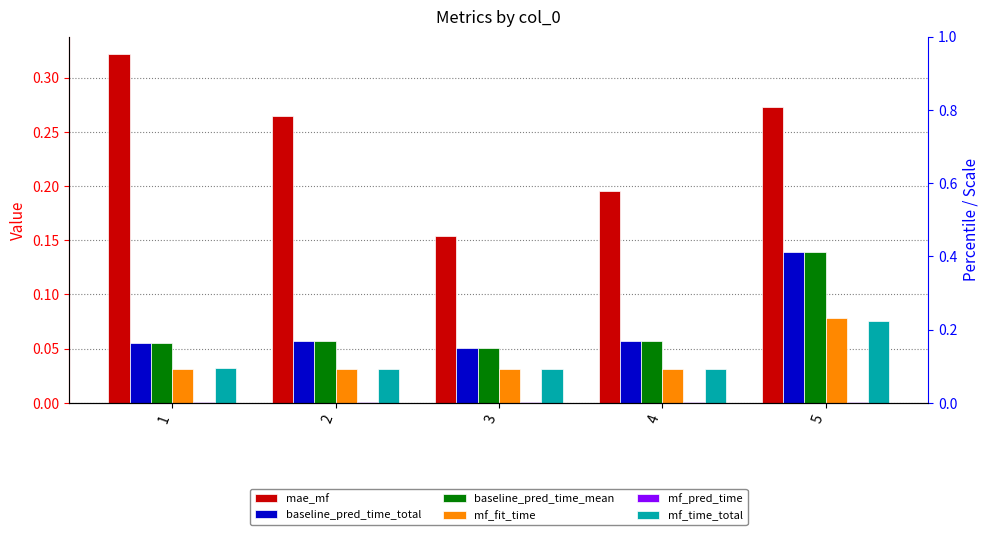

How many series are shown in this chart?

6